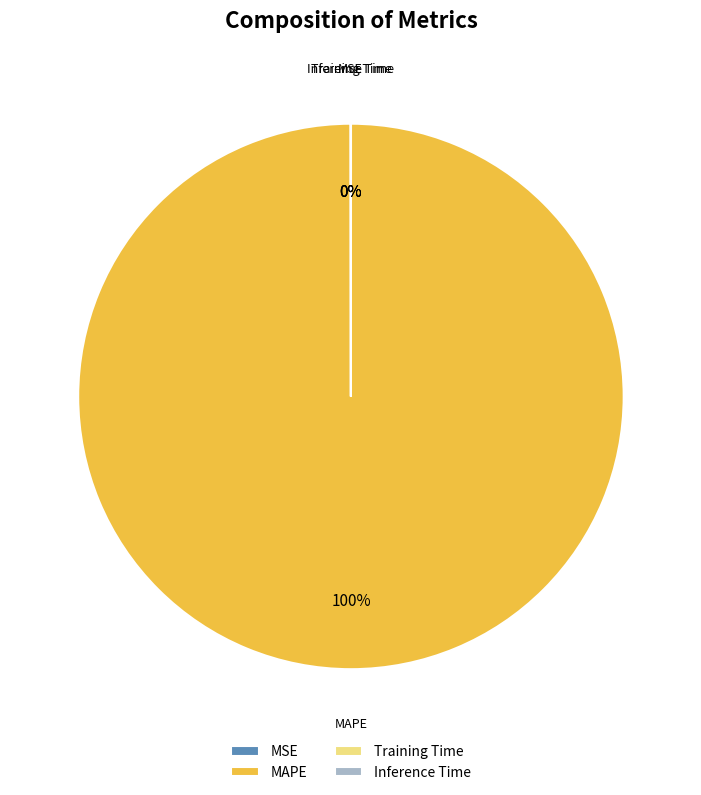

To the nearest percent, what is the difference between the largest and smallest slice percentages?

100%